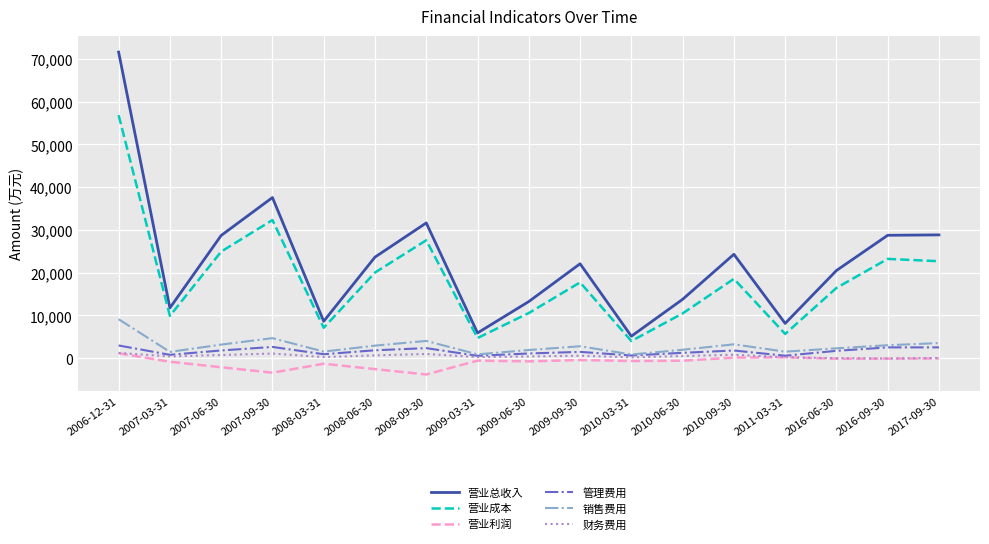

True or false: 销售费用 and 营业利润 intersect in this chart.

False